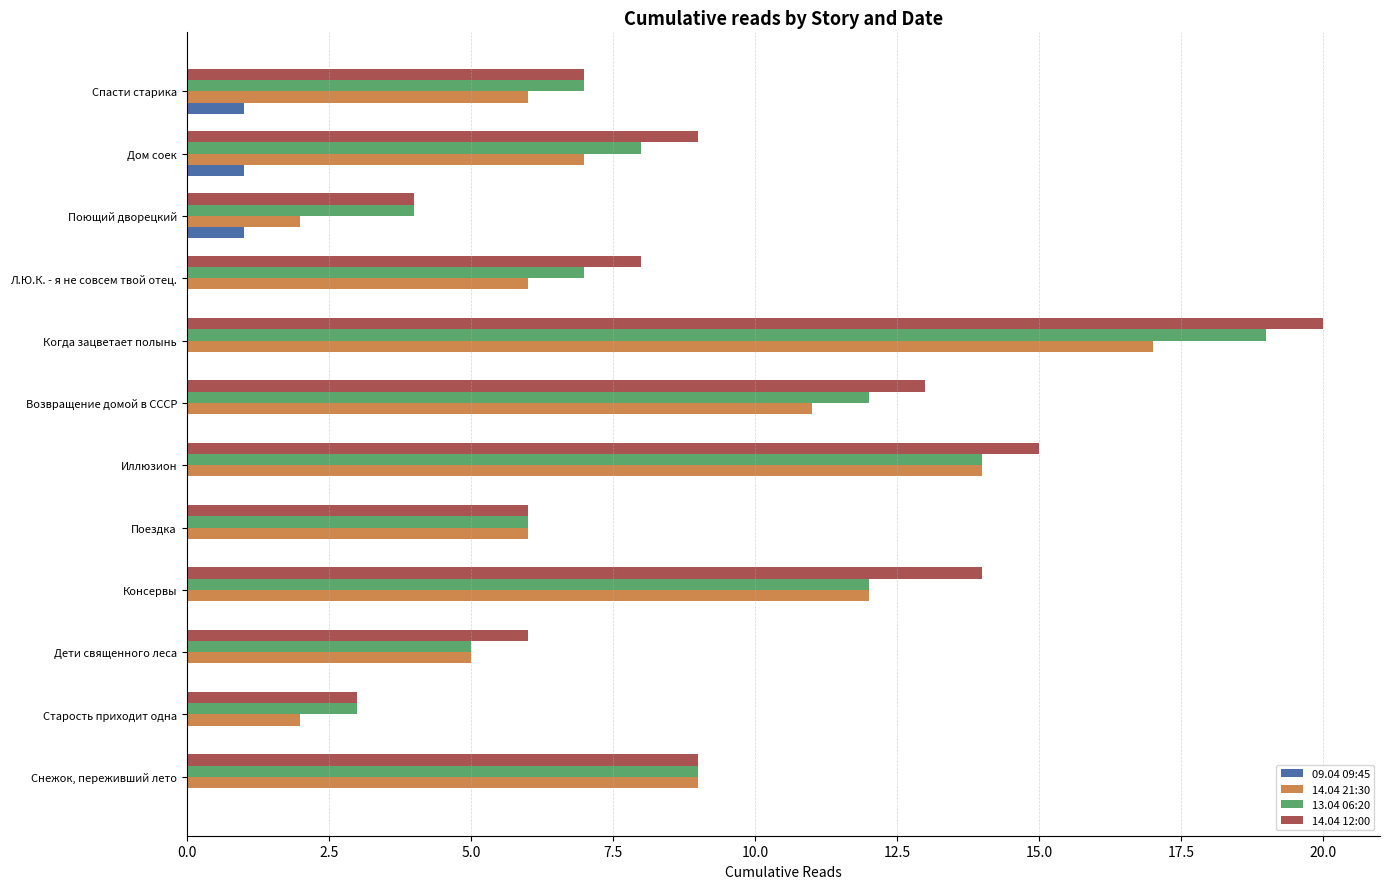

Which series has the largest total across all categories?

14.04 12:00